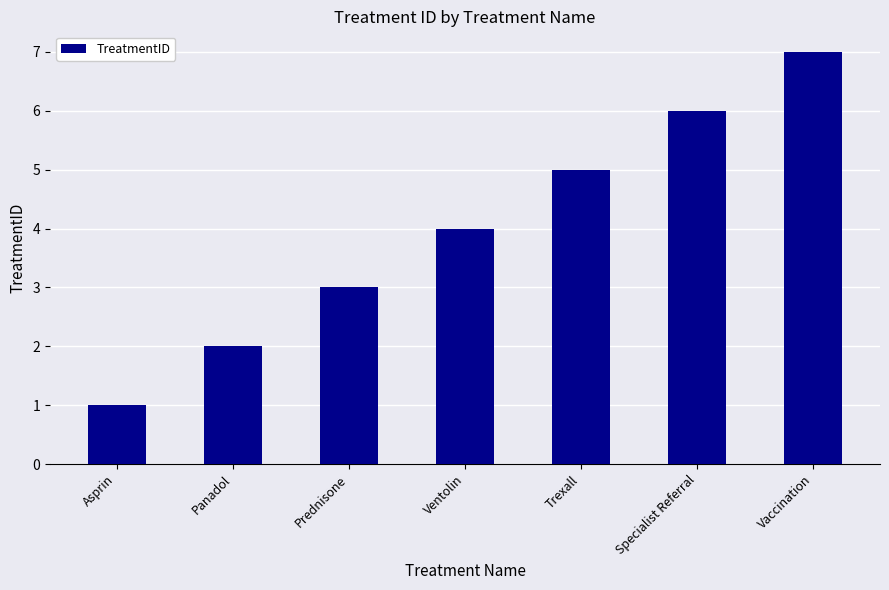

True or false: the data shows 7 at Vaccination.

True